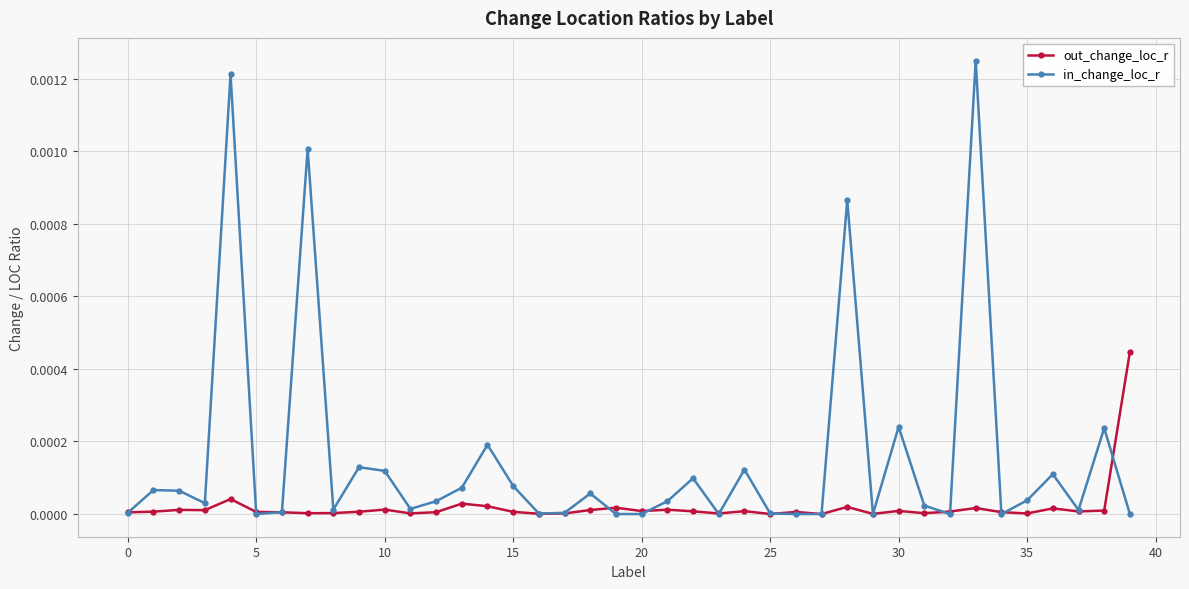

Which series has the widest spread of values?

in_change_loc_r